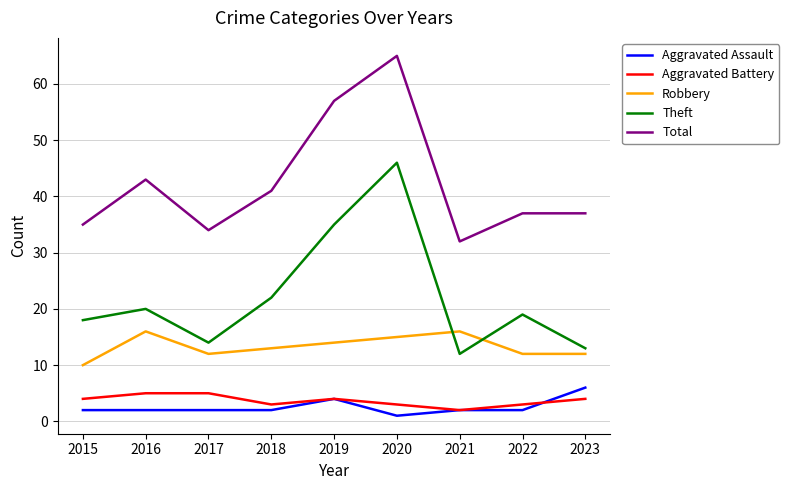

At which label is Total closest to 48?

2016